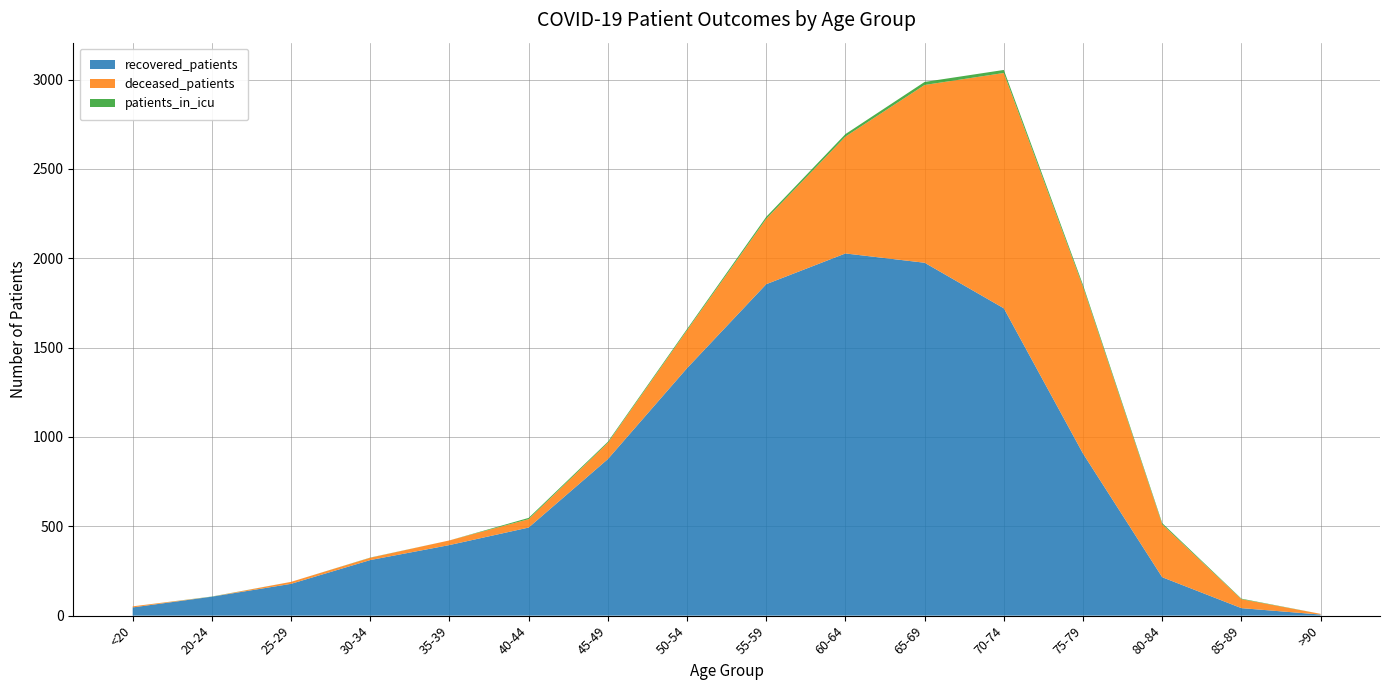

Reading right to left, extract all data points from this chart.

recovered_patients: 6	42	215	907	1720	1975	2027	1855	1385	876	493	395	311	178	106	46
deceased_patients: 4	50	296	933	1317	995	654	366	212	91	47	26	13	11	0	6
patients_in_icu: 0	3	7	11	17	17	14	11	7	6	7	0	1	0	1	0